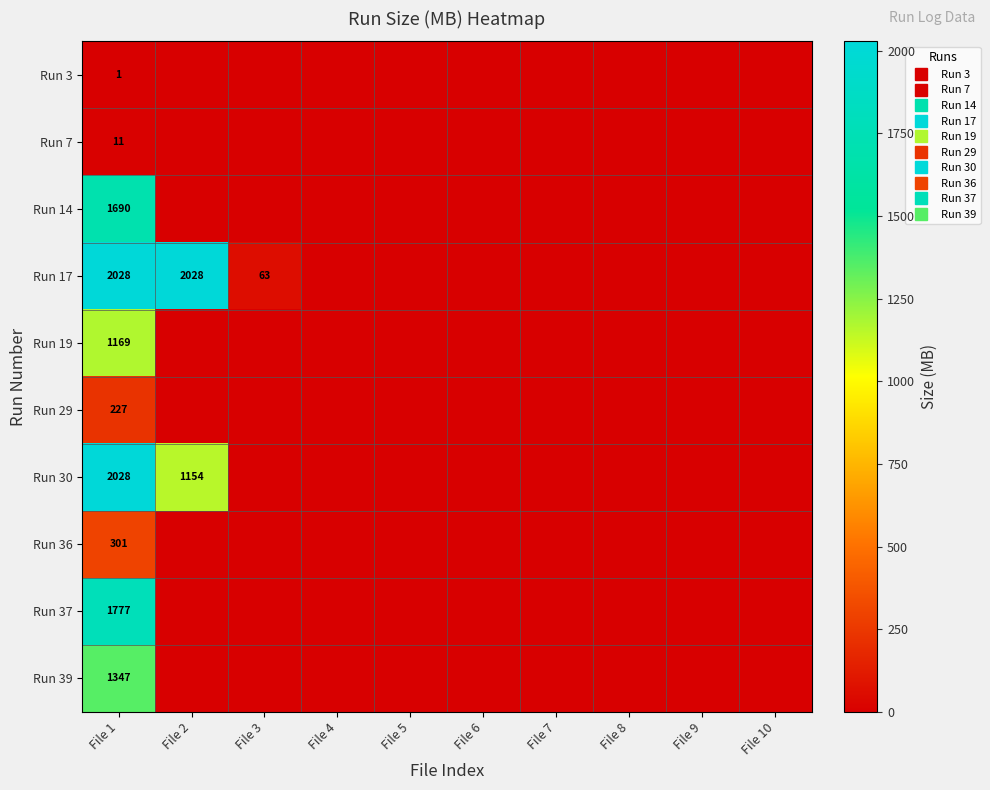

Is it true that Run 14 equals 0 at File 4?

True